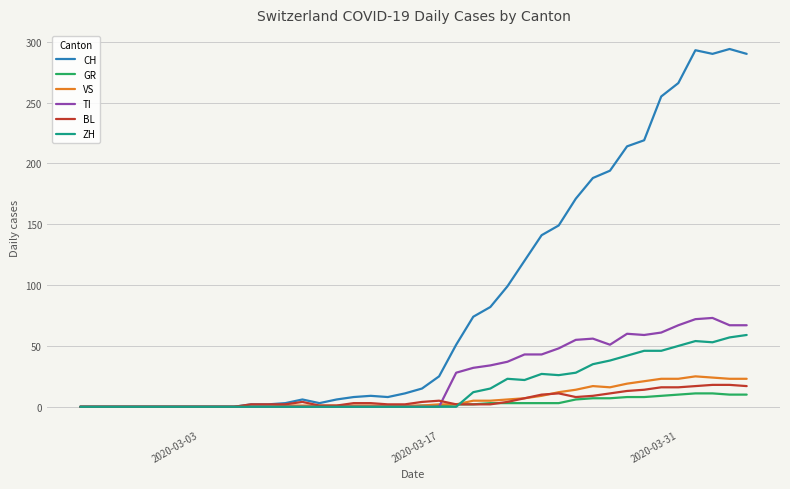

Which series has the largest range (max minus min)?

CH